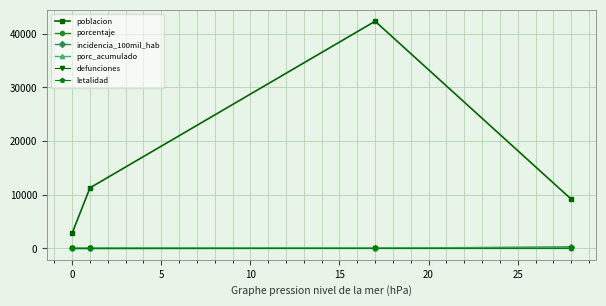

Does the chart have visible grid lines?

Yes